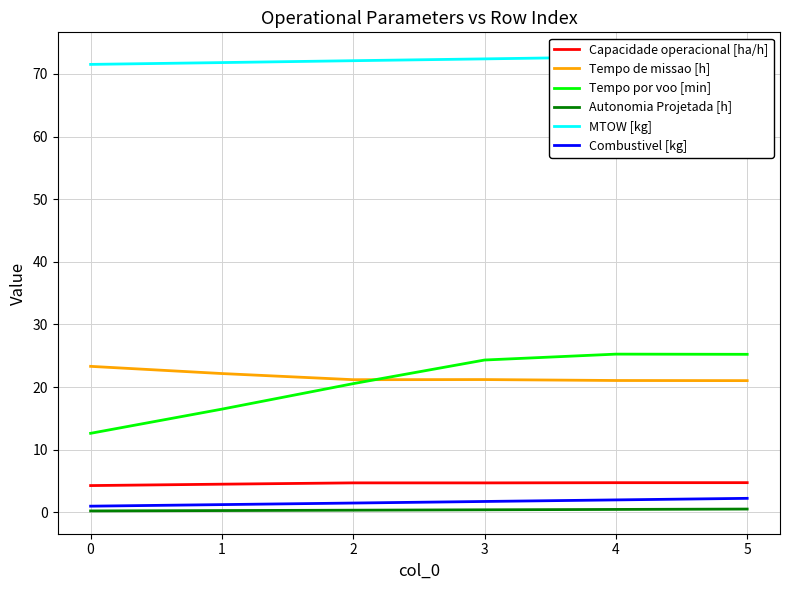

Which category has the highest value in the Autonomia Projetada [h] series?

5